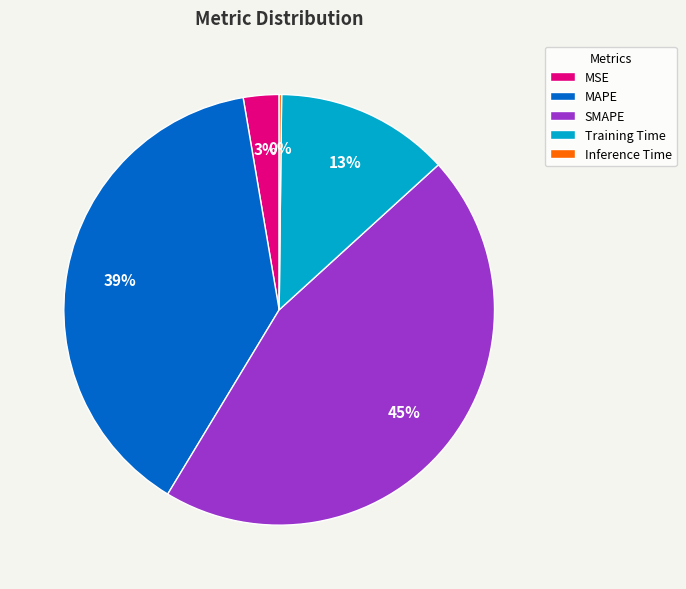

Is MAPE the majority of the pie?

No